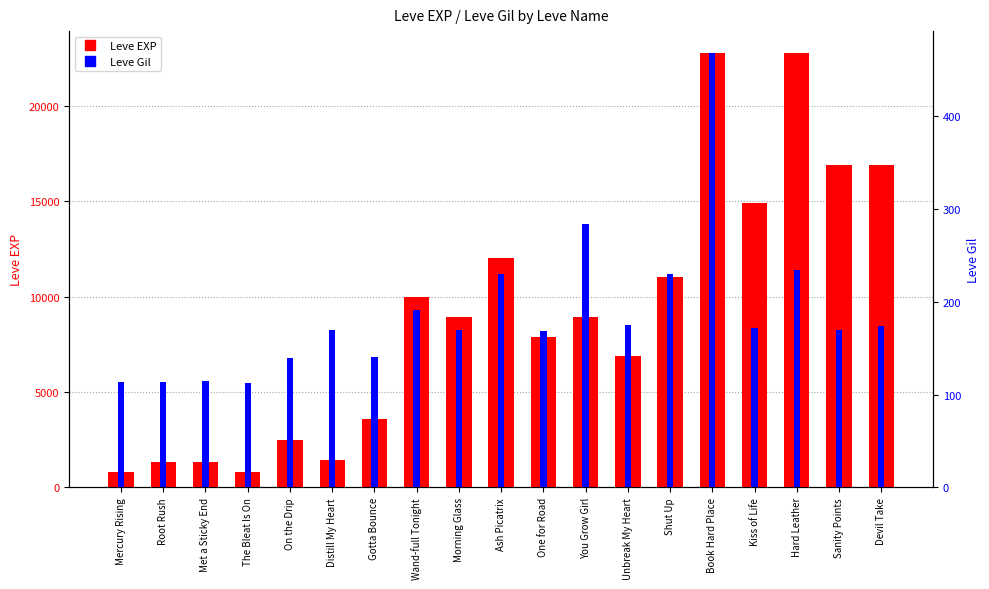

Is the value of Leve EXP at Shut Up greater than the value of Leve Gil at Gotta Bounce?

Yes